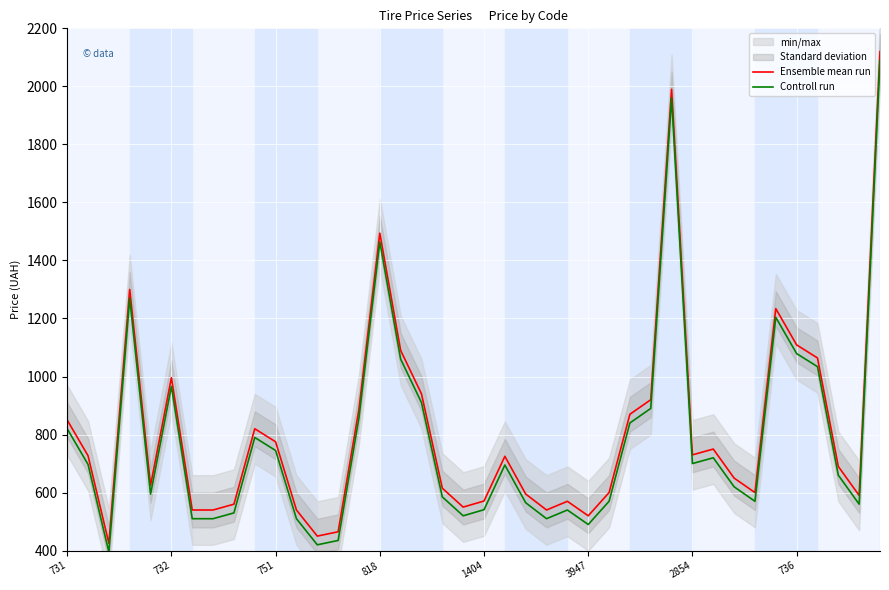

True or false: Controll run and Ensemble mean run intersect in this chart.

False